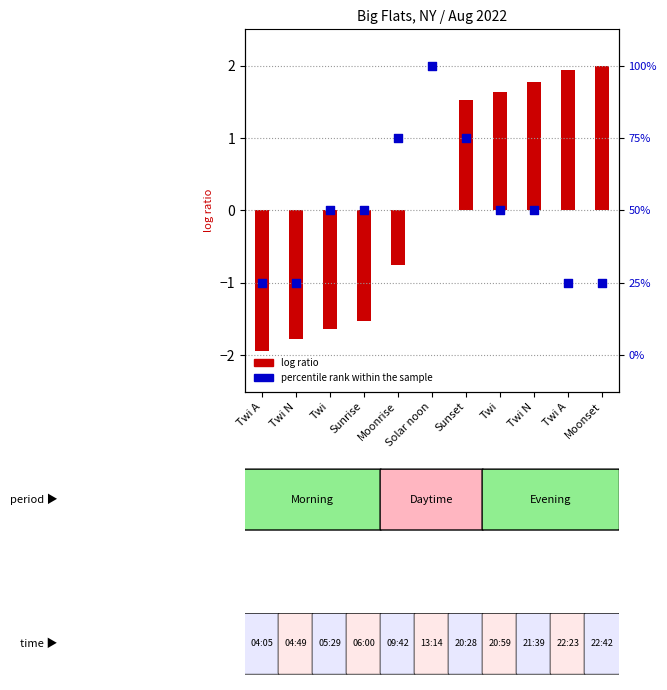

At which category is the sum across all series the highest?

Sunset